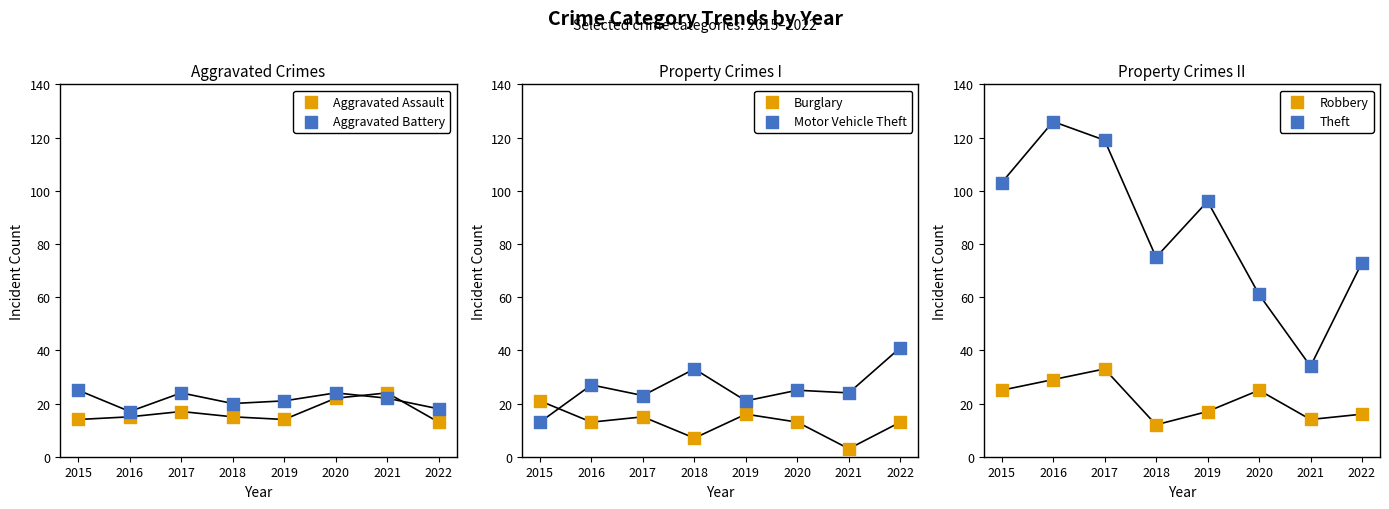

At how many categories does at least one series exceed 33?

8